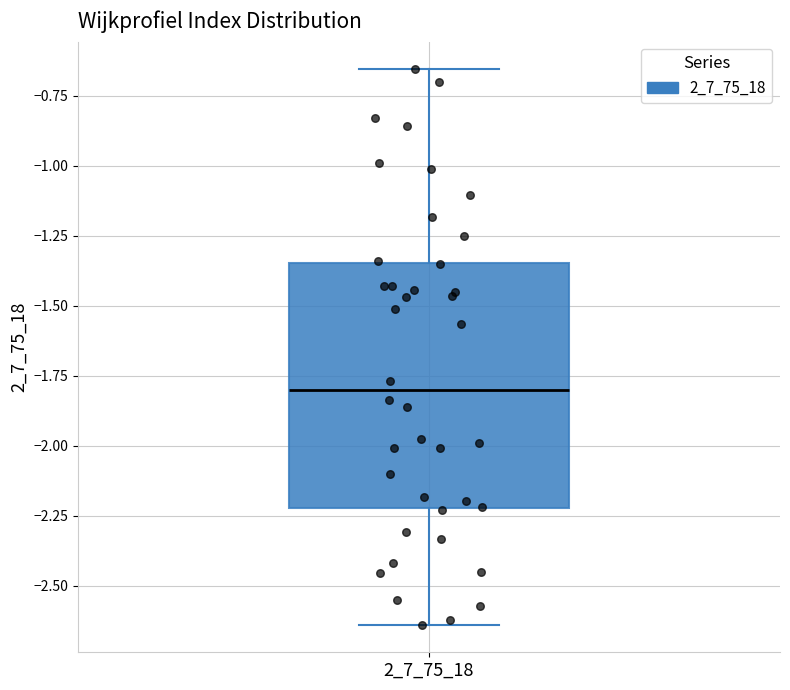

Read this box plot against the y-axis: the position of the median line, the range covered by the box, and the ends of both whiskers. The values are not printed on the chart, so give them approximately, as read against the axis.

median -1.80, box -2.20 to -1.35, whiskers -2.65 to -0.65